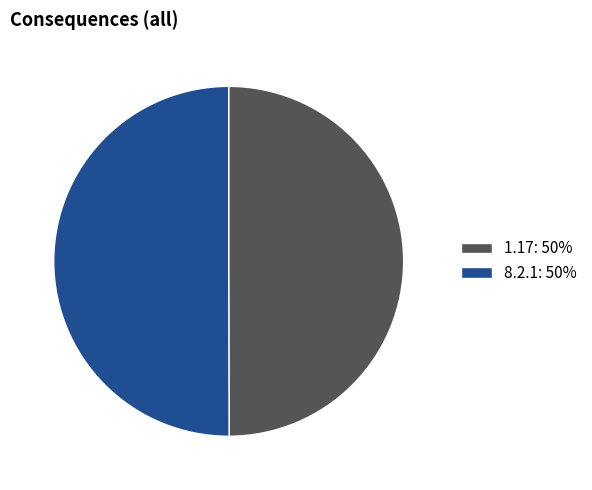

Approximately how many times larger is the value at 1.17: 50% compared to 8.2.1: 50%?

1.0